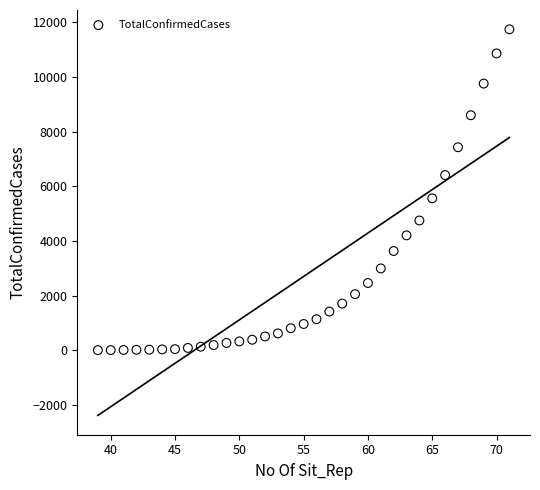

What is the range of X values (max minus min)?

32